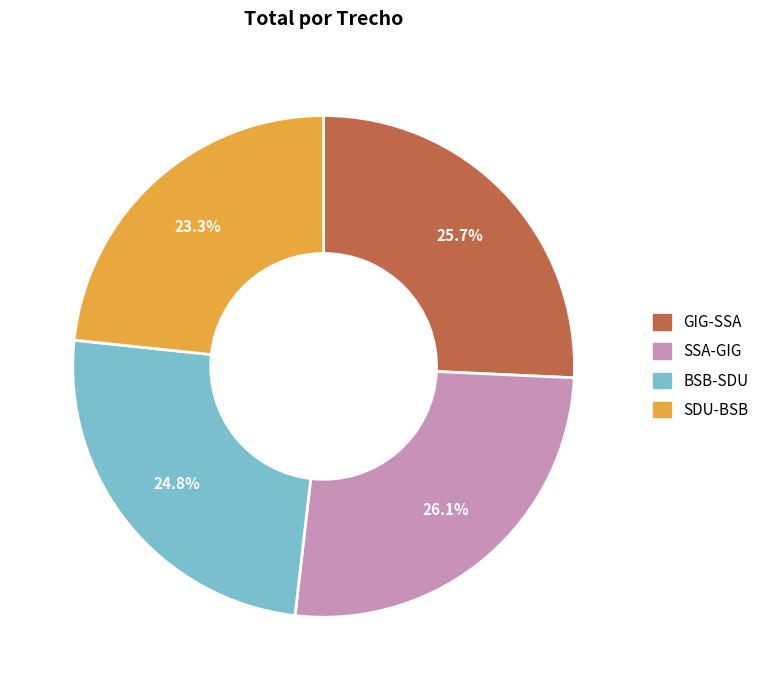

Which category has the smallest portion of the pie?

SDU-BSB